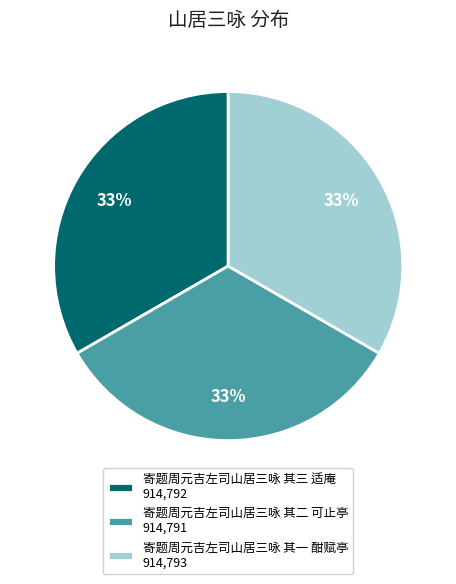

To the nearest percent, what is the combined percentage of 寄题周元吉左司山居三咏 其三 适庵 914,792 and 寄题周元吉左司山居三咏 其一 酣赋亭 914,793?

67%